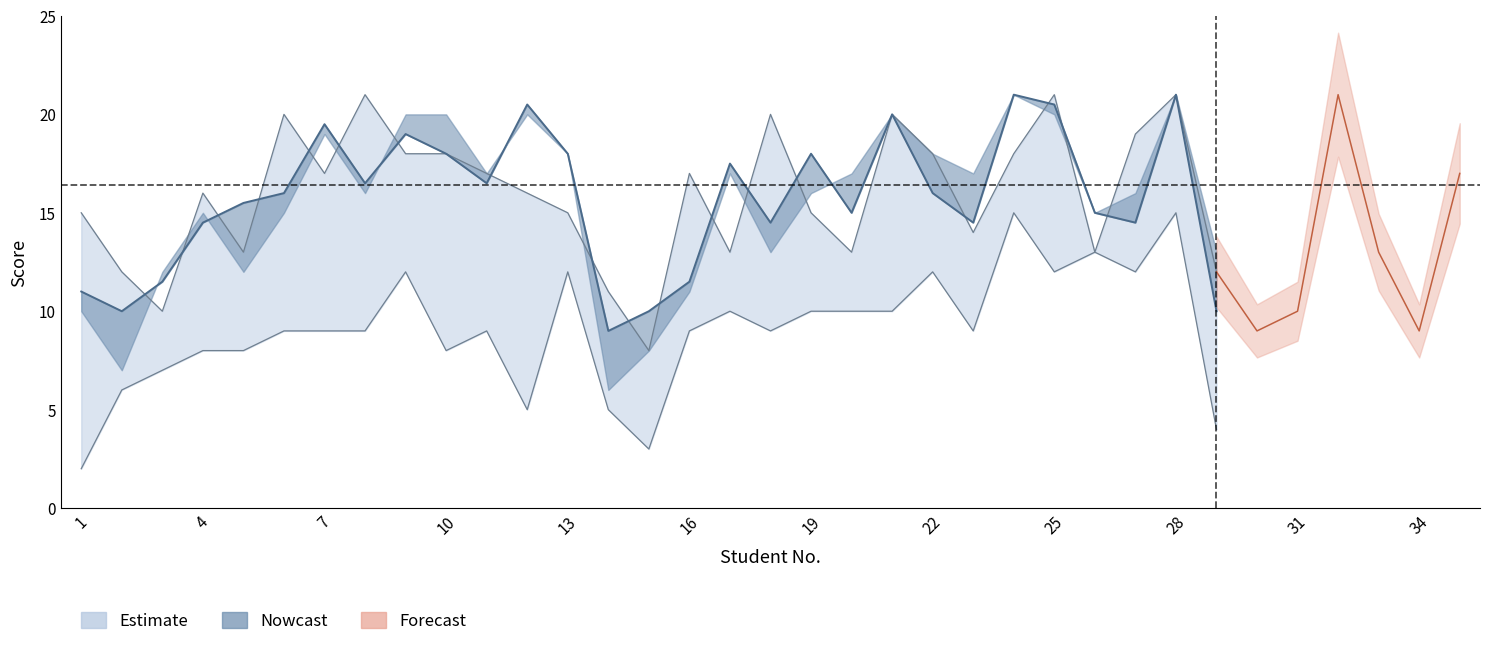

At how many categories does at least one series exceed 10?

35